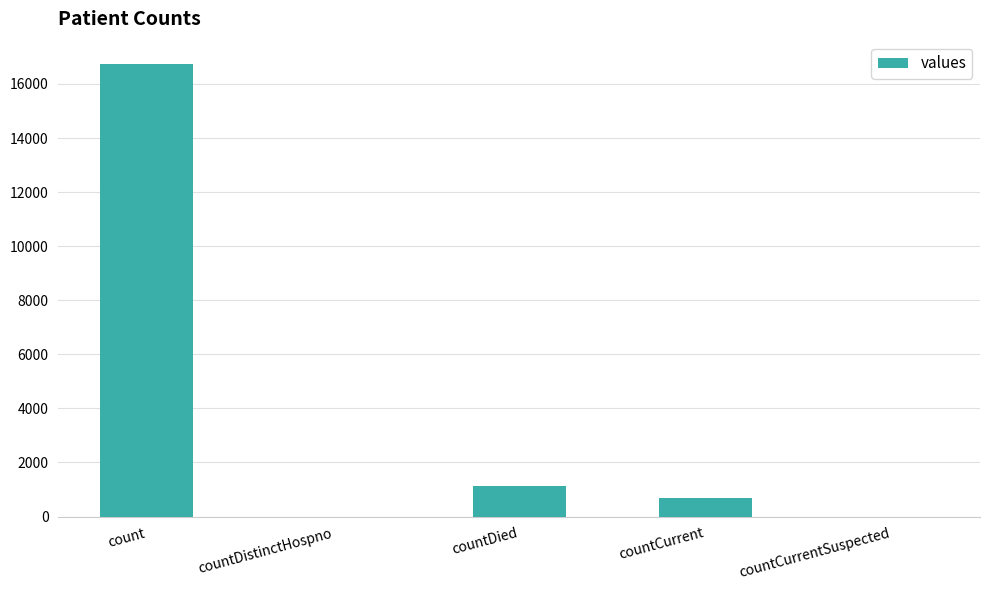

Between countCurrent and countDied, which is larger?

countDied